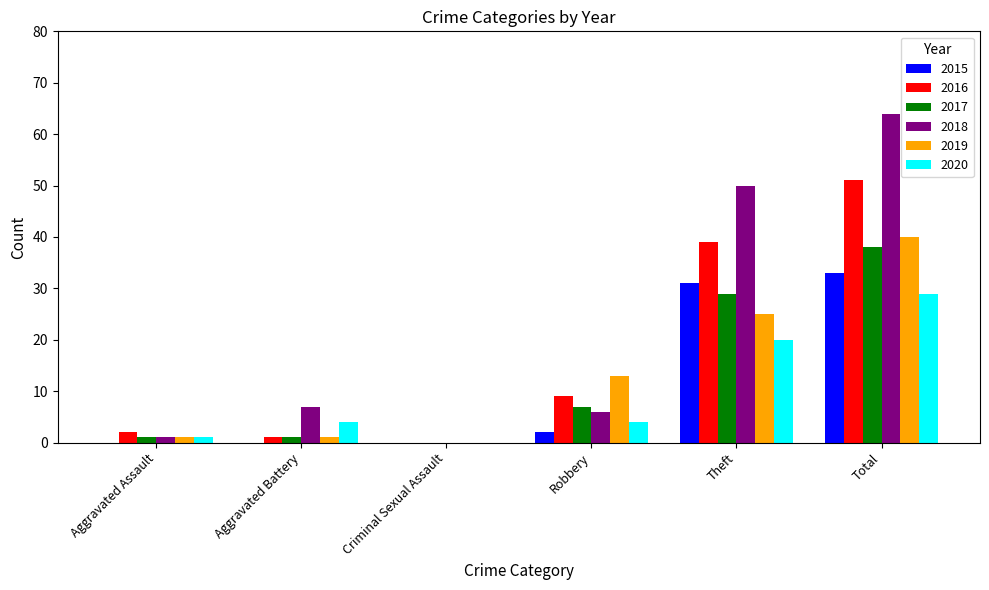

Where is 2015 nearest to the value 16?

Robbery